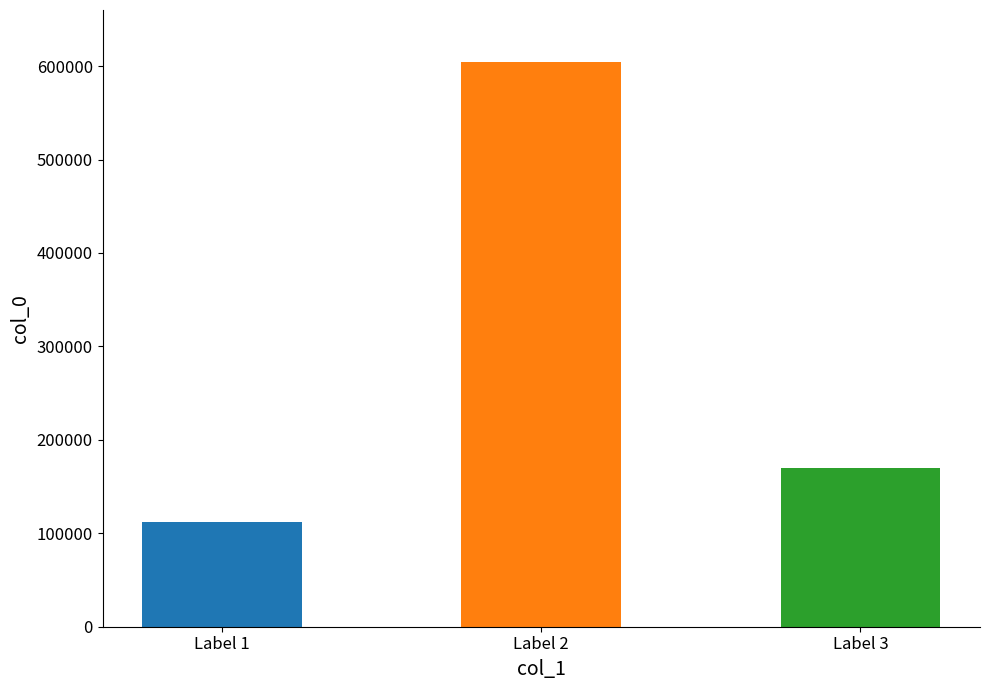

What is the minimum value shown in the chart?

112511